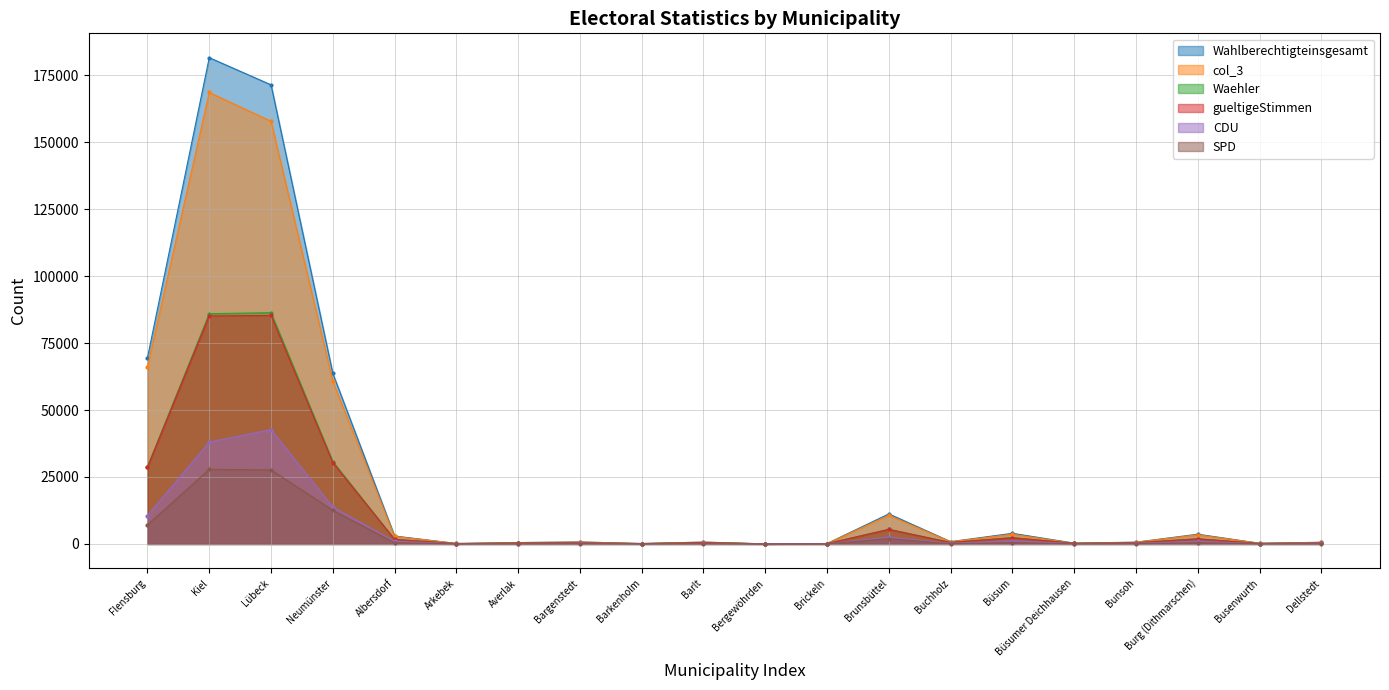

Reading left to right, list all the values displayed in this chart.

Wahlberechtigteinsgesamt: Flensburg=69570	Kiel=181563	Lübeck=171420	Neumünster=63647	Albersdorf=2959	Arkebek=183	Averlak=519	Bargenstedt=744	Barkenholm=164	Barlt=695	Bergewöhrden=27	Brickeln=160	Brunsbüttel=11221	Buchholz=863	Büsum=3969	Büsumer Deichhausen=307	Bunsoh=665	Burg (Dithmarschen)=3636	Busenwurth=257	Dellstedt=622
col_3: Flensburg=66181	Kiel=168561	Lübeck=157816	Neumünster=60664	Albersdorf=2805	Arkebek=180	Averlak=497	Bargenstedt=718	Barkenholm=164	Barlt=668	Bergewöhrden=26	Brickeln=152	Brunsbüttel=10624	Buchholz=814	Büsum=3589	Büsumer Deichhausen=252	Bunsoh=629	Burg (Dithmarschen)=3404	Busenwurth=247	Dellstedt=598
Waehler: Flensburg=28898	Kiel=85967	Lübeck=86336	Neumünster=30749	Albersdorf=1700	Arkebek=111	Averlak=336	Bargenstedt=446	Barkenholm=108	Barlt=498	Bergewöhrden=23	Brickeln=108	Brunsbüttel=5490	Buchholz=533	Büsum=2359	Büsumer Deichhausen=222	Bunsoh=454	Burg (Dithmarschen)=1927	Busenwurth=160	Dellstedt=392
gueltigeStimmen: Flensburg=28615	Kiel=85145	Lübeck=85303	Neumünster=30364	Albersdorf=1678	Arkebek=110	Averlak=332	Bargenstedt=437	Barkenholm=108	Barlt=493	Bergewöhrden=23	Brickeln=107	Brunsbüttel=5413	Buchholz=528	Büsum=2317	Büsumer Deichhausen=218	Bunsoh=447	Burg (Dithmarschen)=1899	Busenwurth=156	Dellstedt=384
CDU: Flensburg=10580	Kiel=38032	Lübeck=42690	Neumünster=13742	Albersdorf=992	Arkebek=70	Averlak=140	Bargenstedt=277	Barkenholm=62	Barlt=205	Bergewöhrden=22	Brickeln=79	Brunsbüttel=2512	Buchholz=235	Büsum=1194	Büsumer Deichhausen=127	Bunsoh=256	Burg (Dithmarschen)=993	Busenwurth=86	Dellstedt=288
SPD: Flensburg=7131	Kiel=27861	Lübeck=27647	Neumünster=12565	Albersdorf=464	Arkebek=23	Averlak=53	Bargenstedt=103	Barkenholm=35	Barlt=98	Bergewöhrden=0	Brickeln=14	Brunsbüttel=2004	Buchholz=65	Büsum=485	Büsumer Deichhausen=57	Bunsoh=97	Burg (Dithmarschen)=448	Busenwurth=40	Dellstedt=38